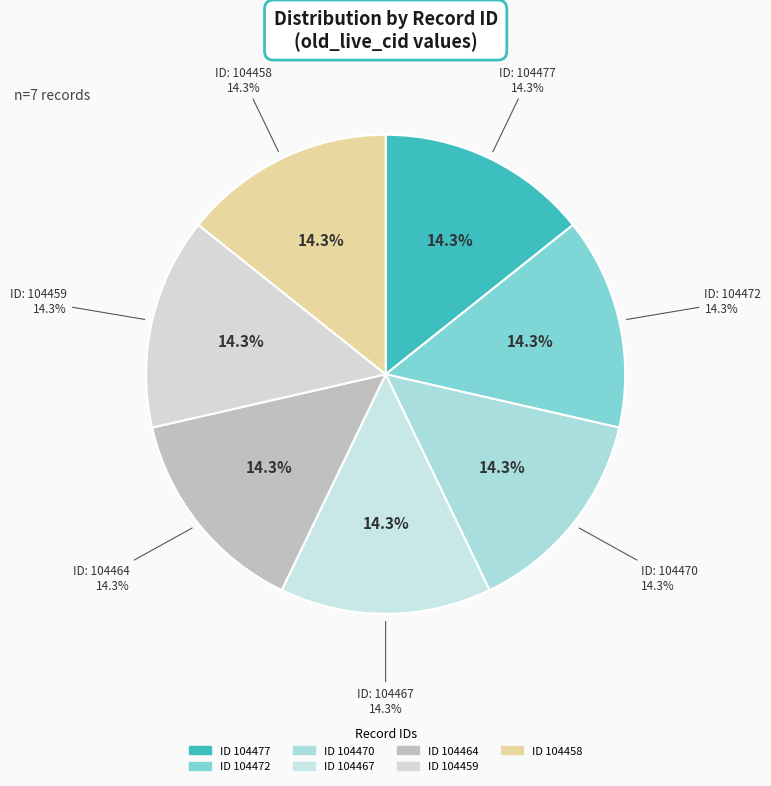

The 104459 slice represents 2% of the pie. True or false?

False